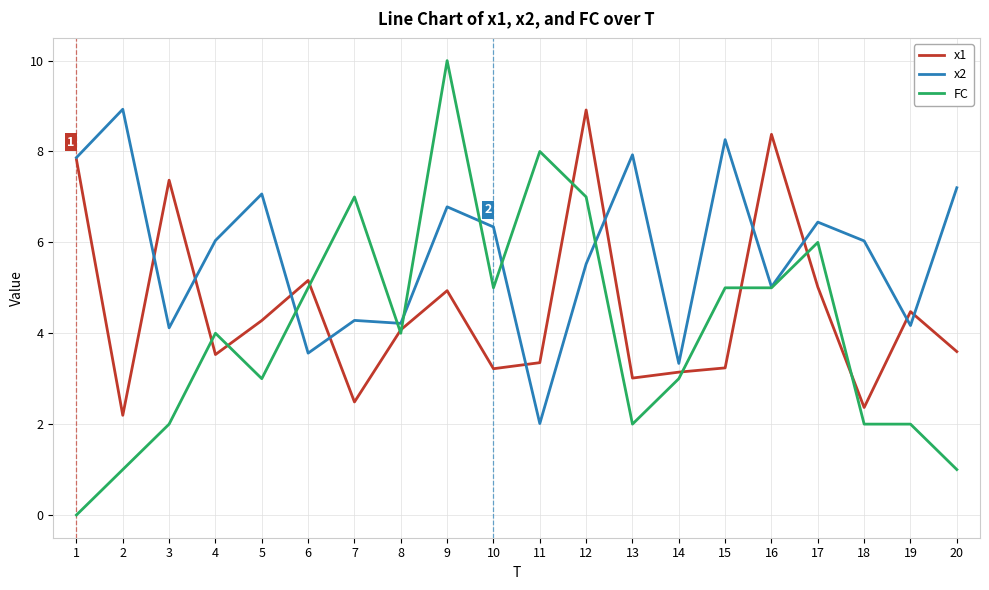

The x2 series shows 4.1 at 3. True or false?

True